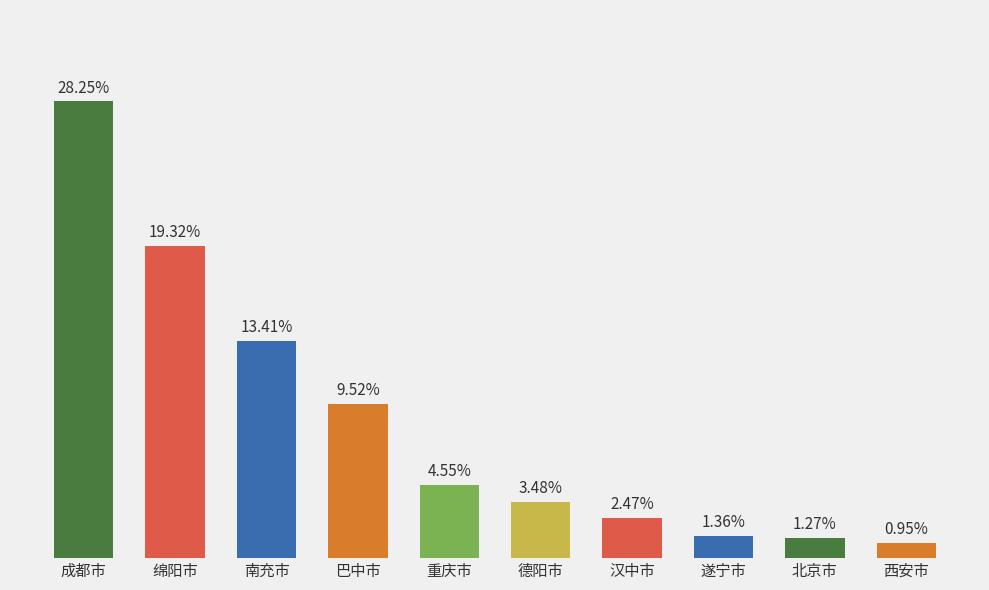

What is the label of the 2nd bar from the right?

北京市